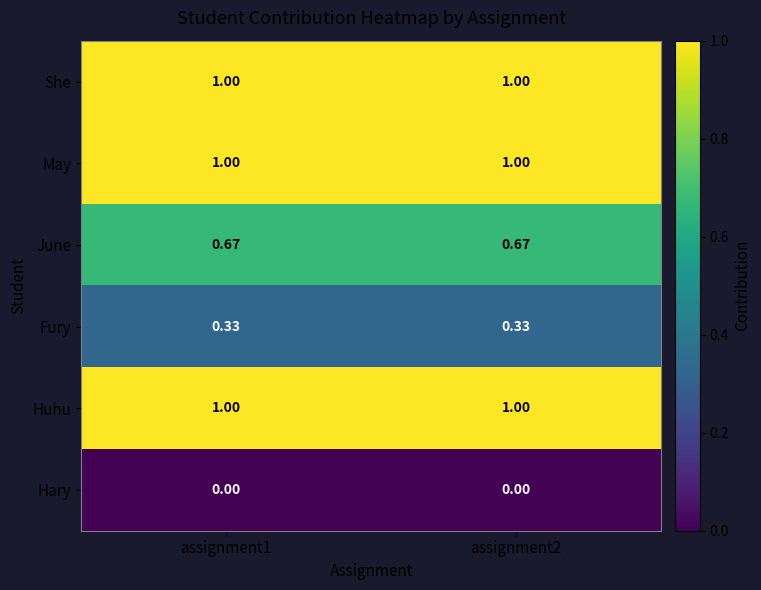

Is the value of Fury at assignment1 greater than the value of June at assignment1?

No